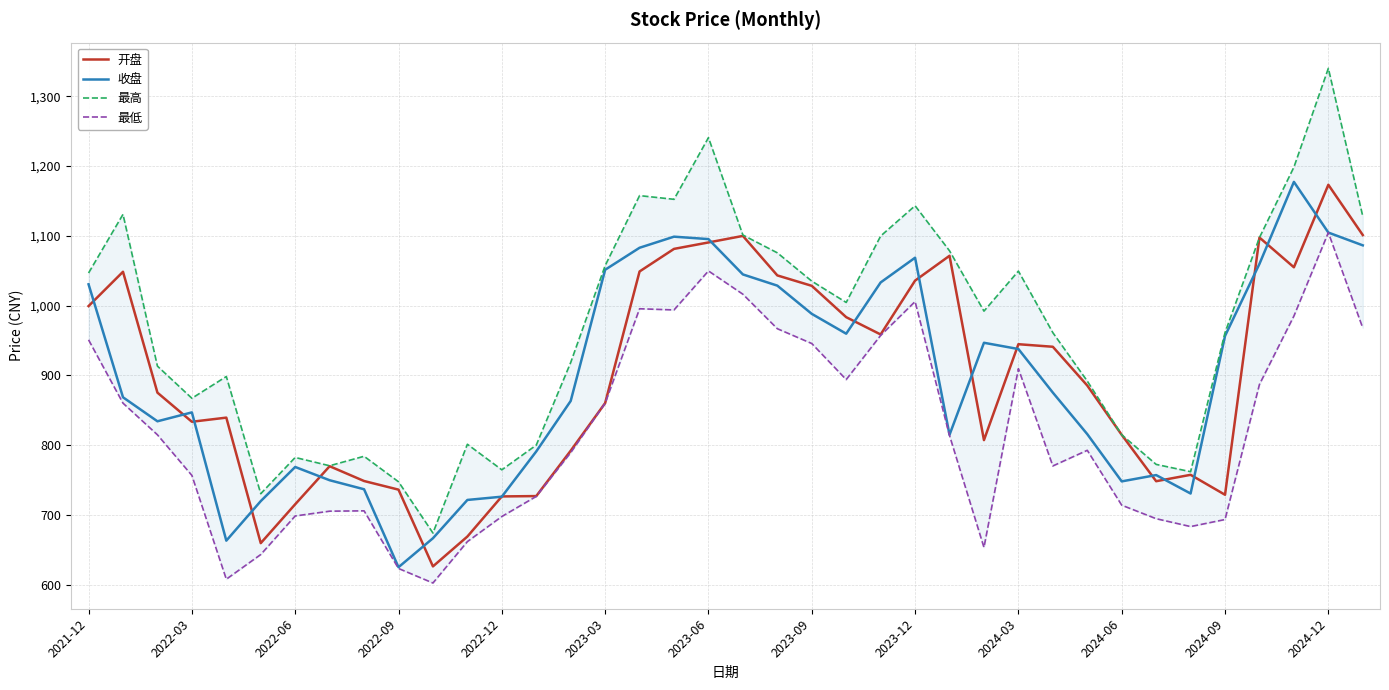

True or false: 最高 and 收盘 intersect in this chart.

False